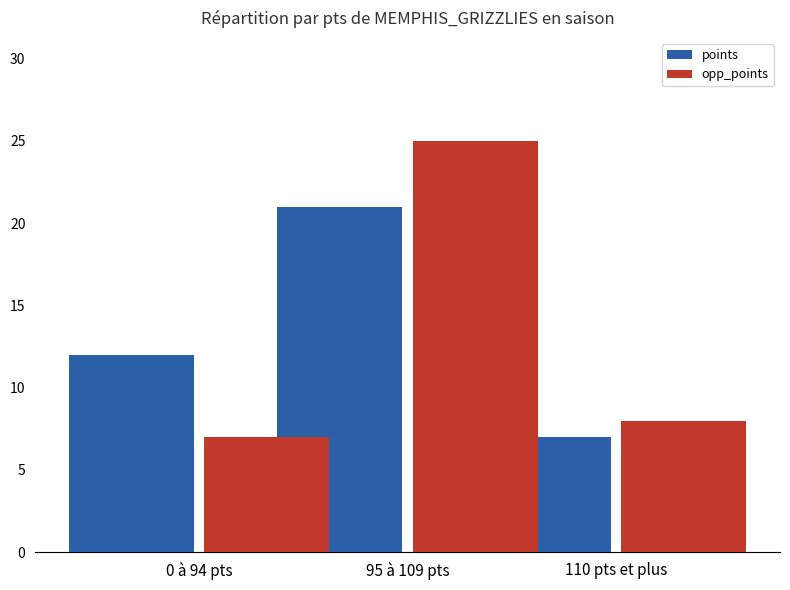

Which series has the largest range (max minus min)?

opp_points